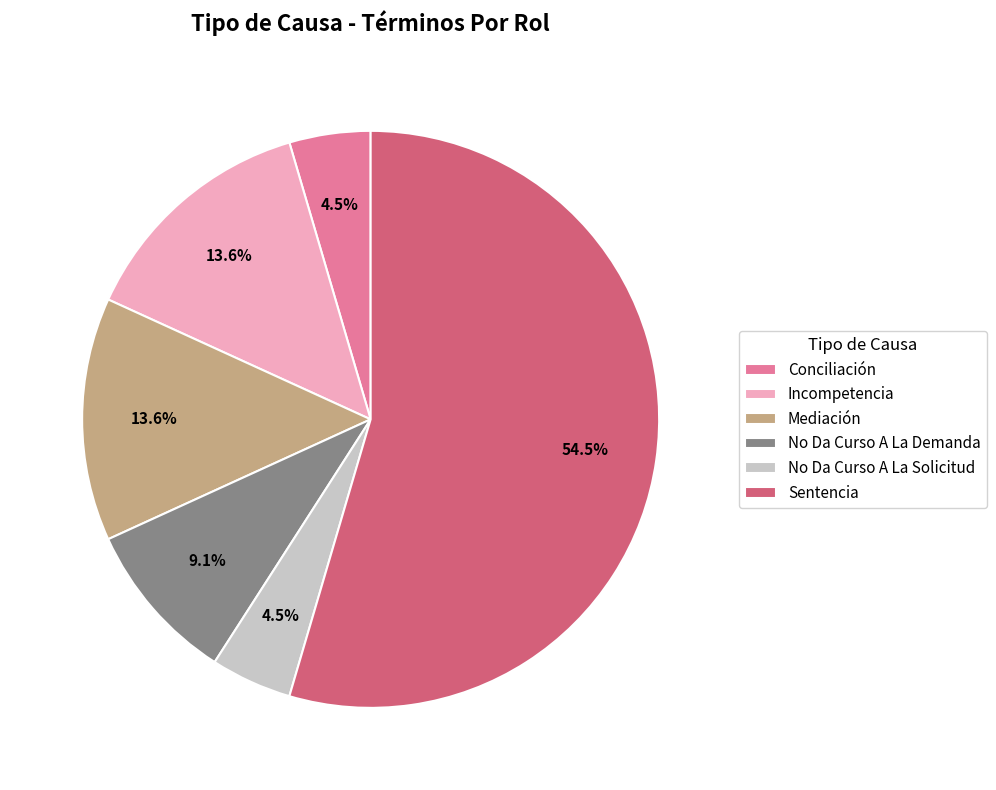

Which slice represents more than half of the pie?

Sentencia